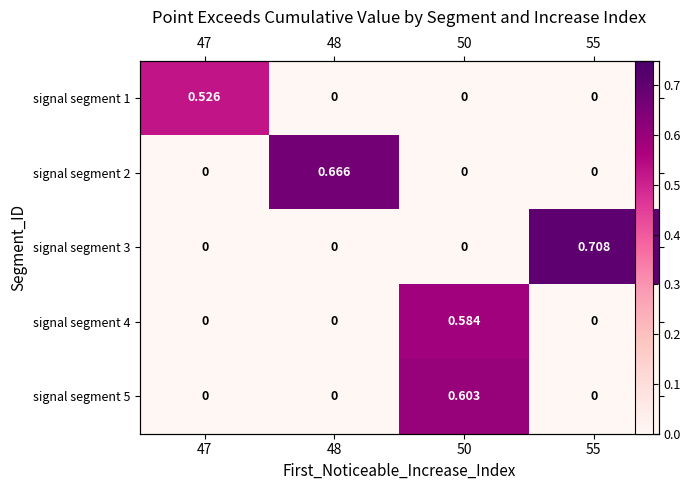

What is the maximum value shown in the chart?

0.7